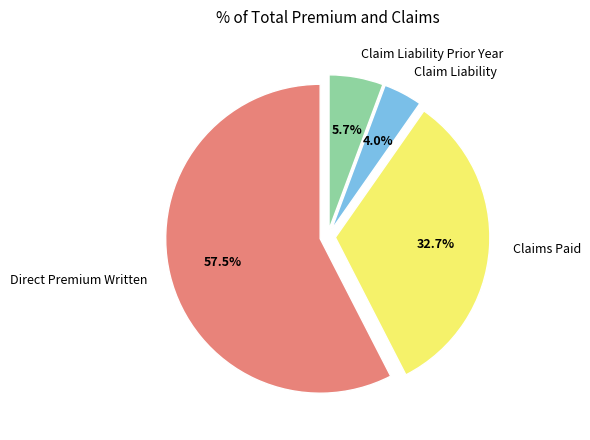

Between Claim Liability Prior Year and Direct Premium Written, which is larger?

Direct Premium Written